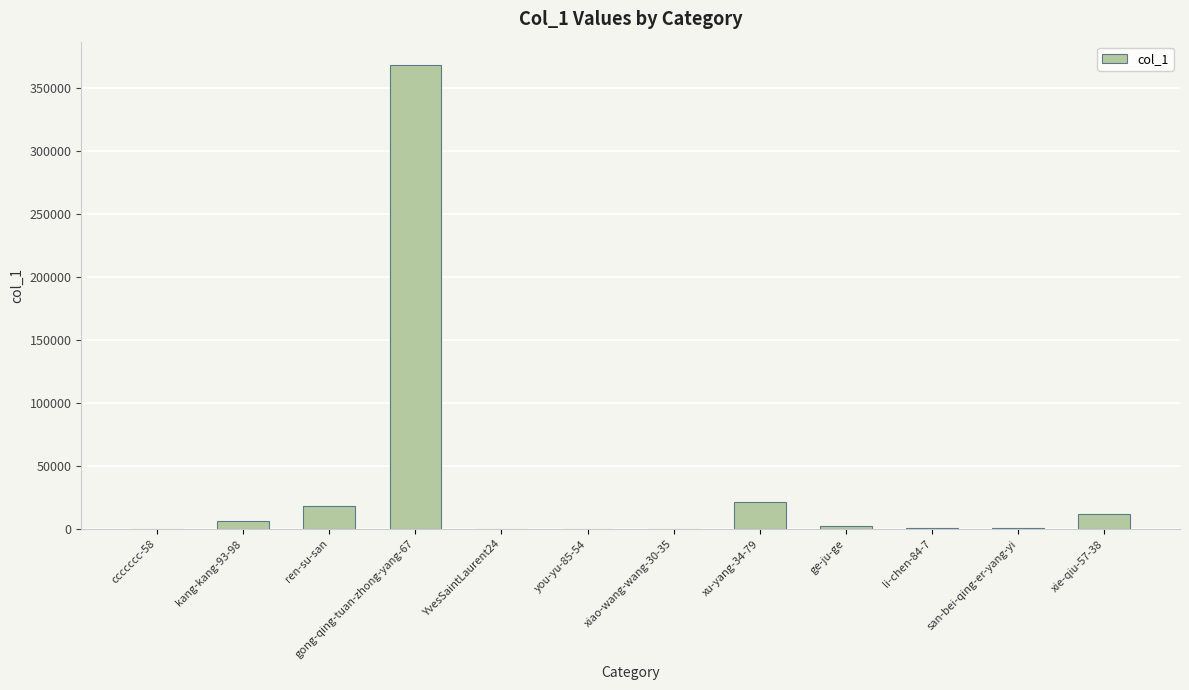

Where does the data first go above 2402?

kang-kang-93-98